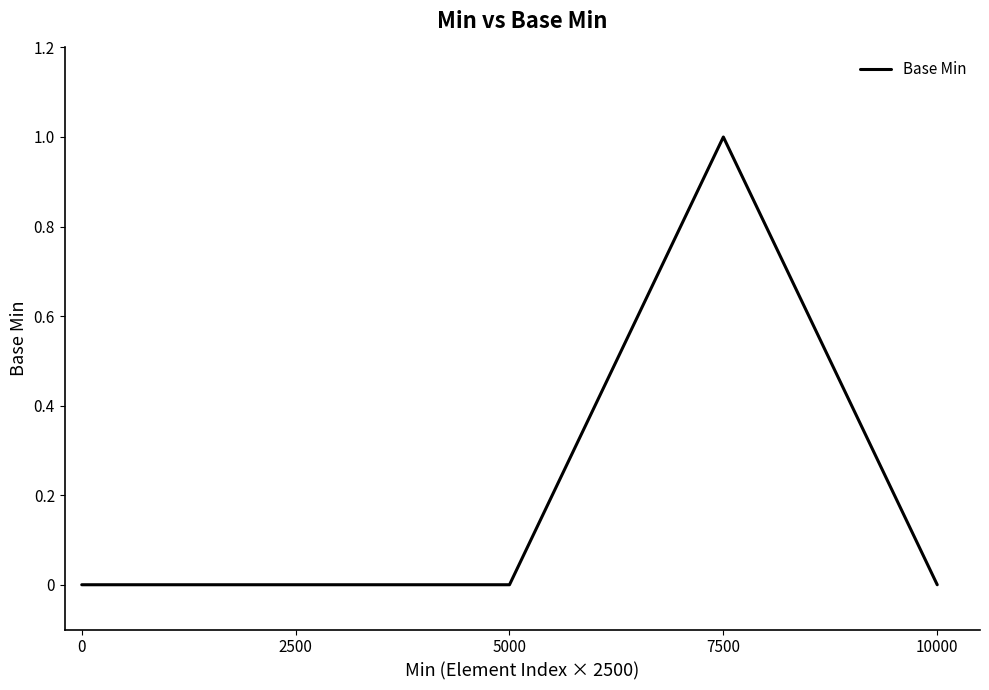

Is it true that the value at 5000 is 0?

True